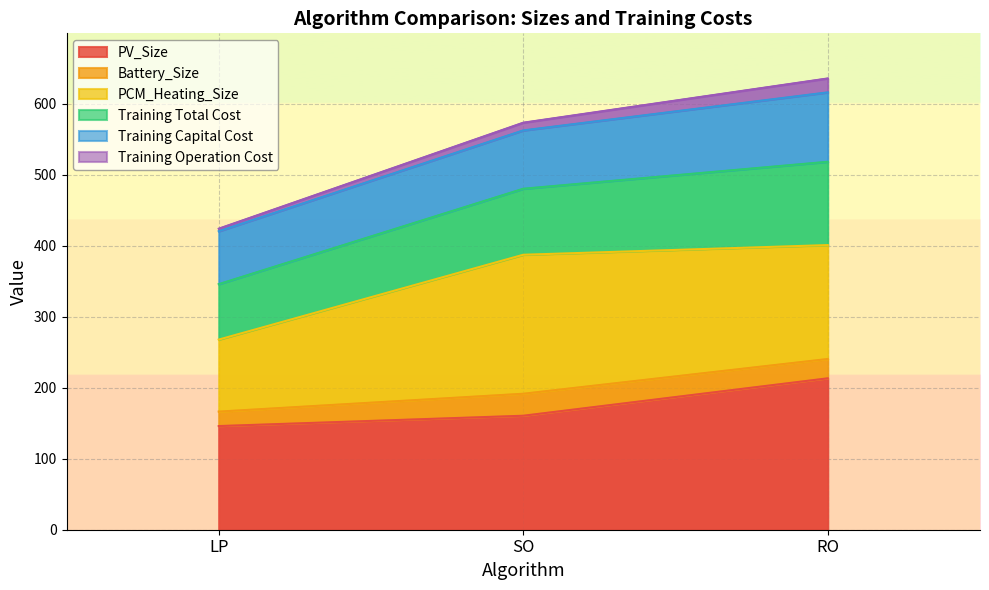

List the labels in order of PV_Size value, smallest first.

LP, SO, RO